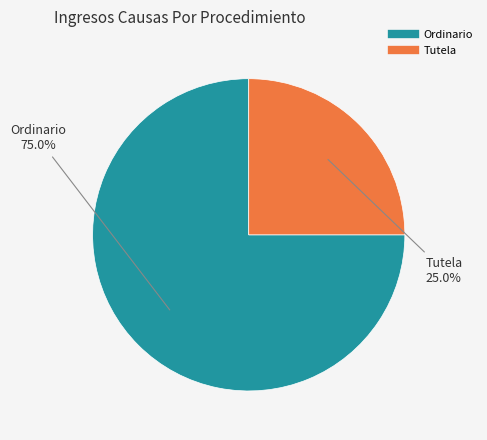

Which category has the smallest portion of the pie?

Tutela